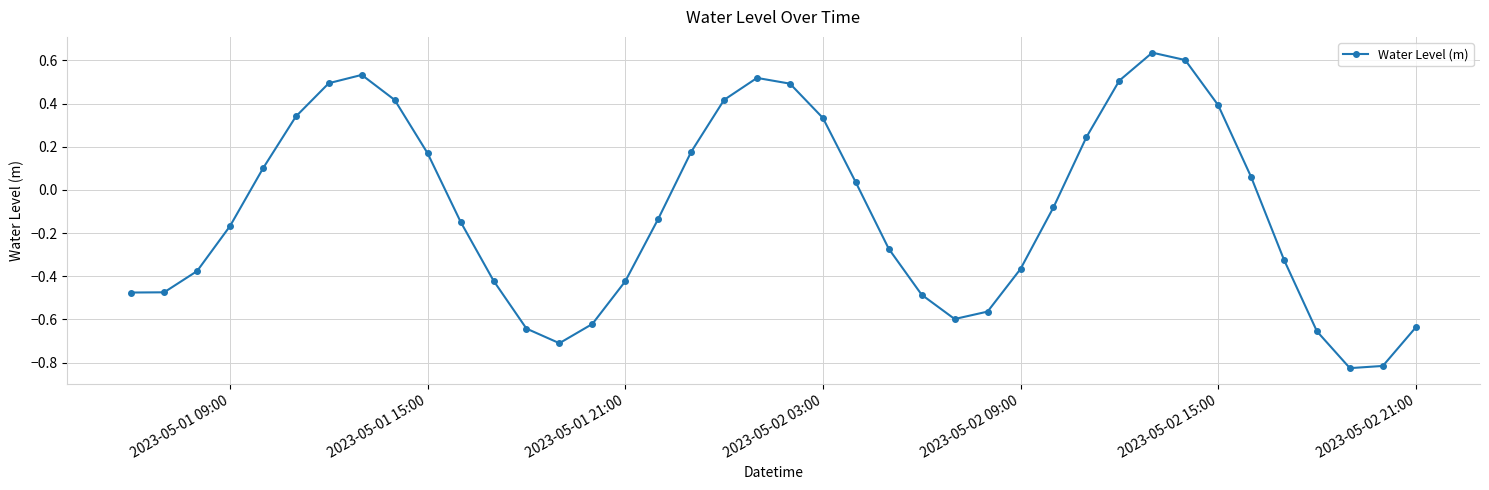

What is the sum of all values?

-3.8